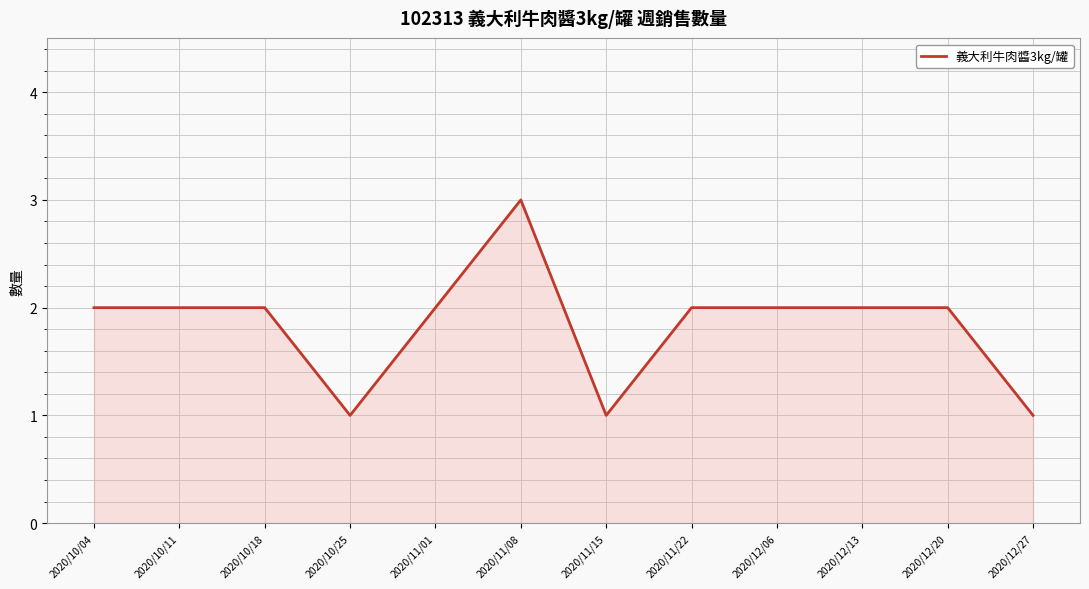

What is the smallest value displayed?

1